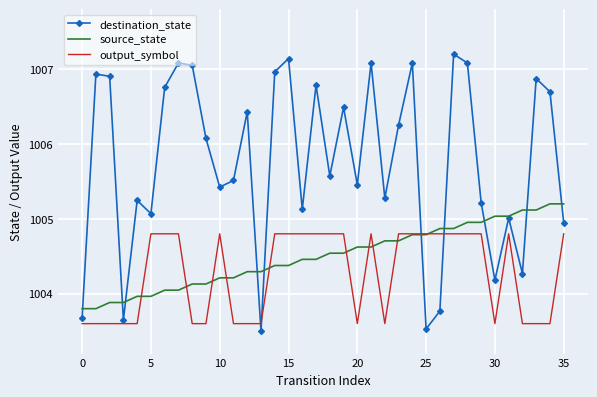

How many interior local valleys does the destination_state series have?

11